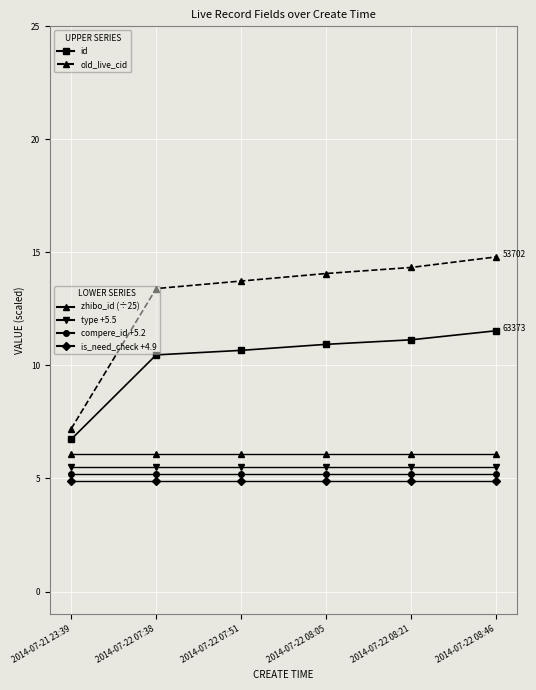

What is the total value across all series at 2014-07-22 07:51?

46.1